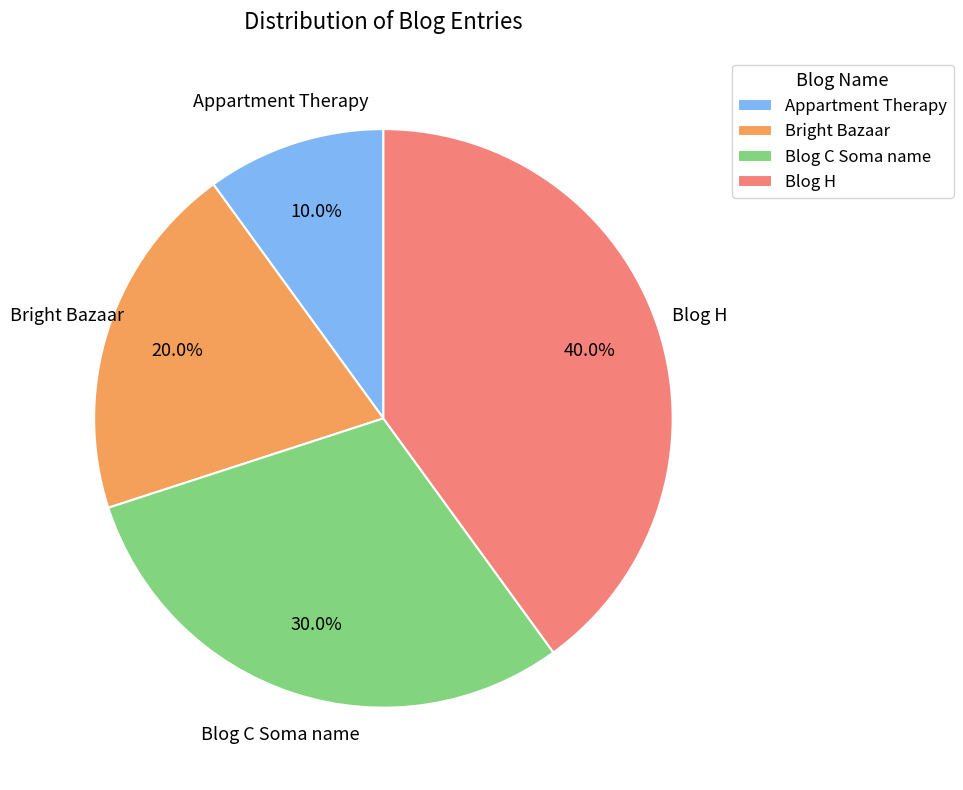

Which slice is the smallest?

Appartment Therapy